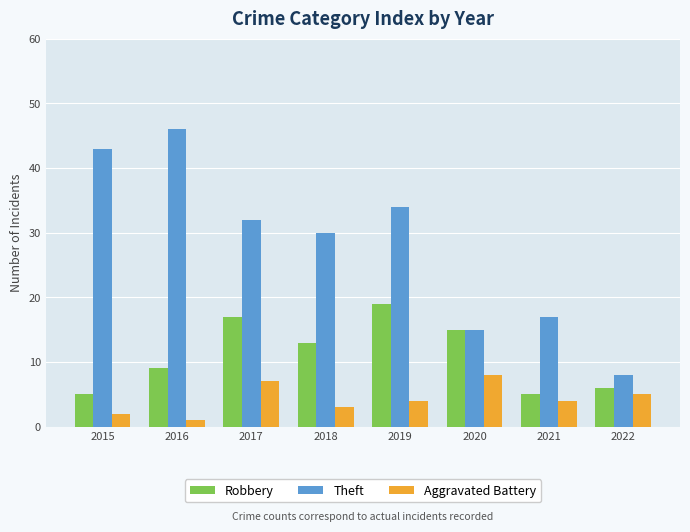

What are all the series names shown in the legend?

Robbery, Theft, Aggravated Battery